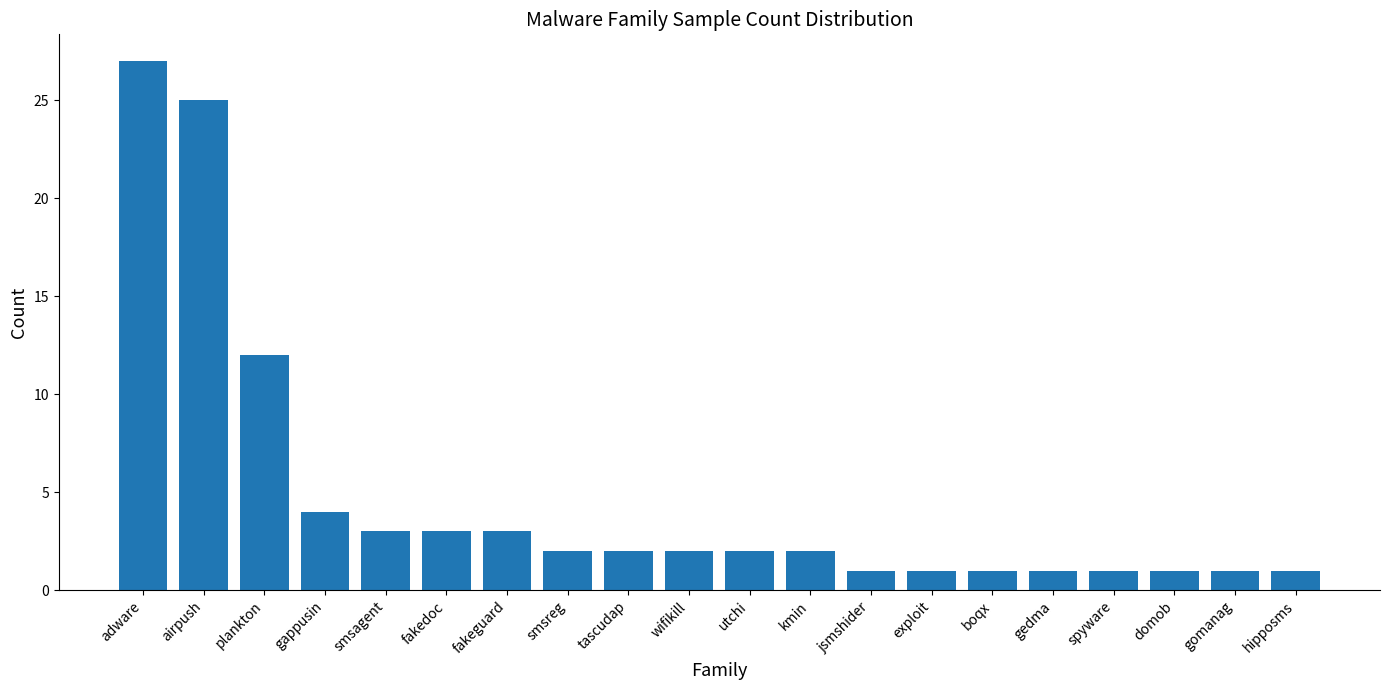

What is the approximate value at exploit?

1